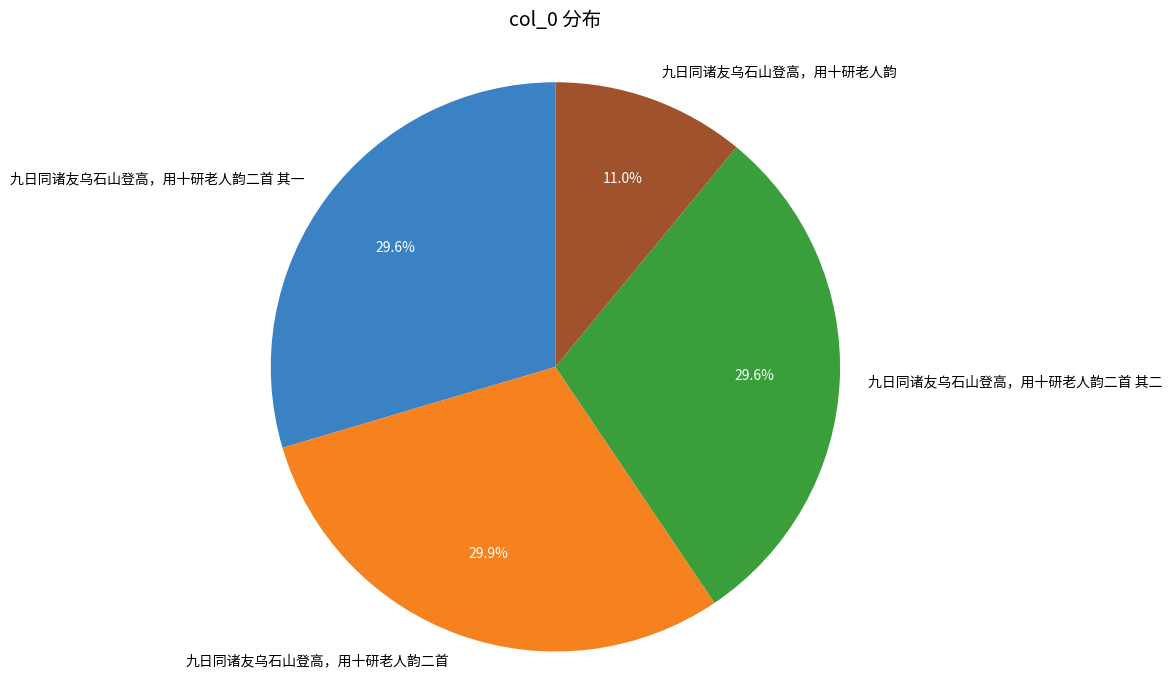

What portion of the pie excludes 九日同诸友乌石山登高，用十研老人韵?

89.0%